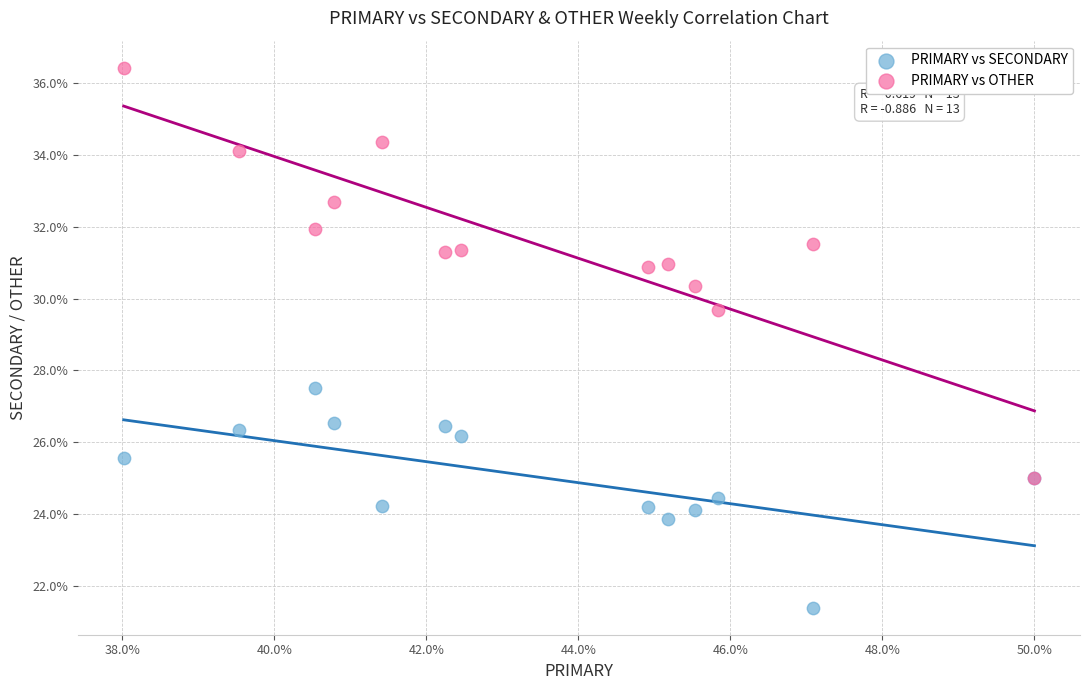

Across all series, what Y value is closest to 28?

27.5